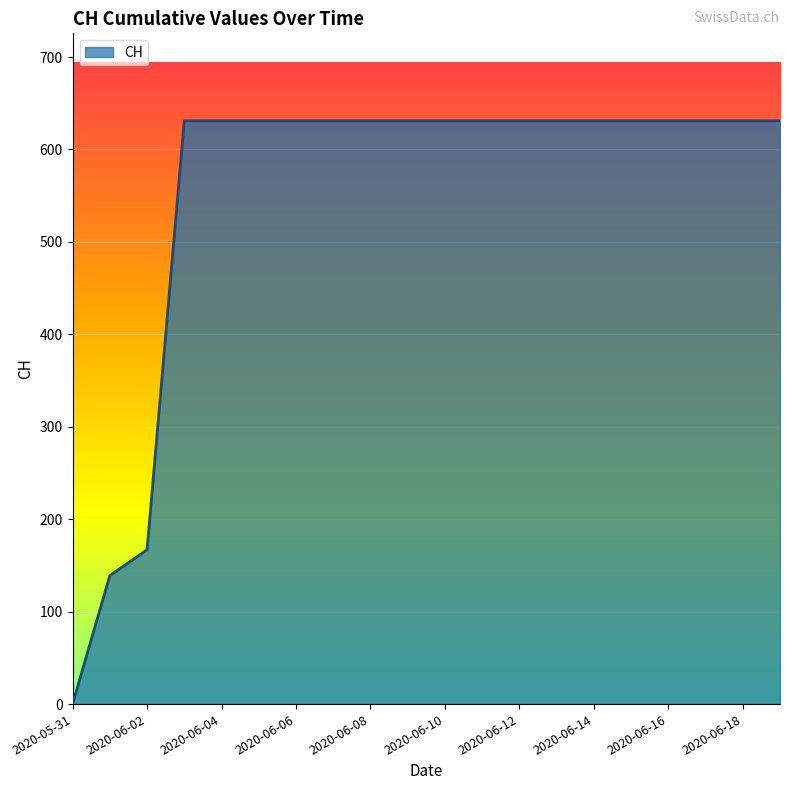

Reading left to right, list all the values displayed in this chart.

0	139	167	631	631	631	631	631	631	631	631	631	631	631	631	631	631	631	631	631